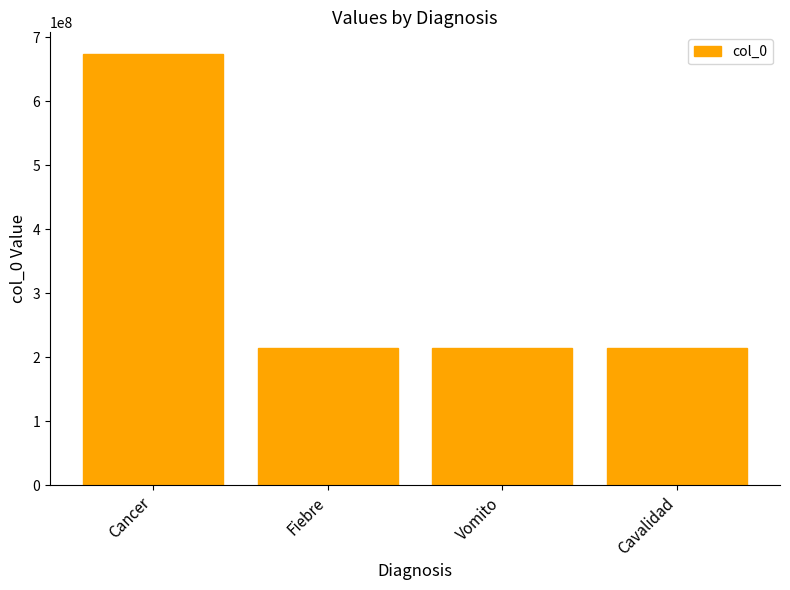

What position from the right is Cancer?

4